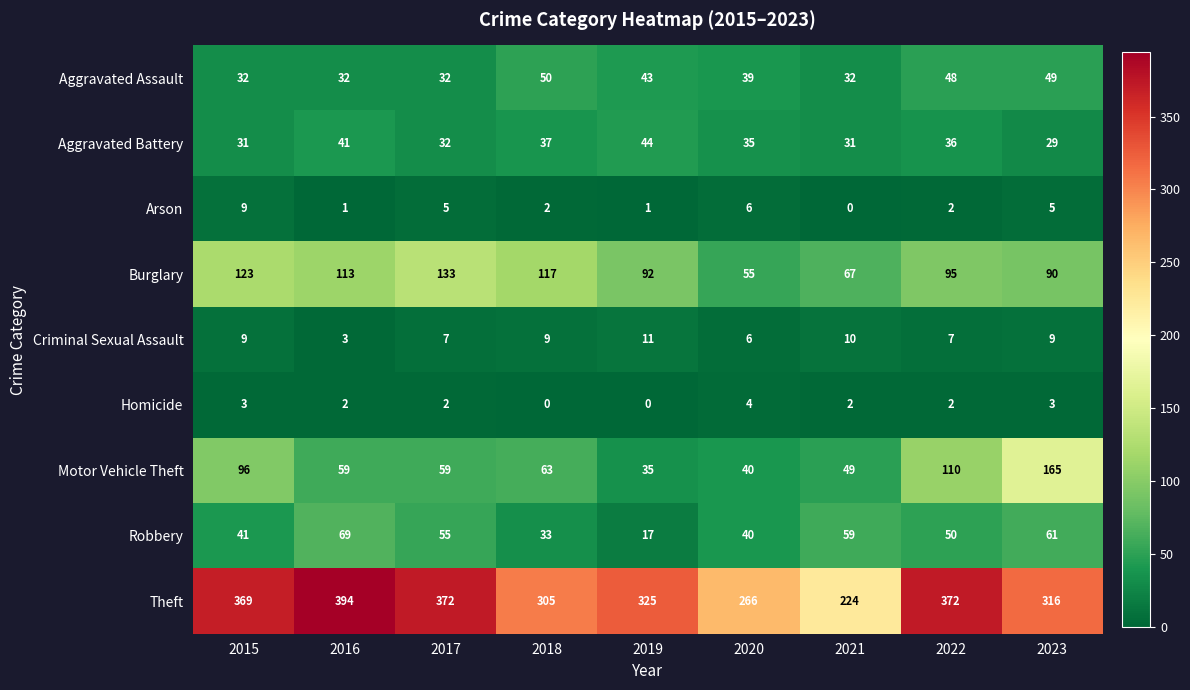

Is it true that Robbery equals 20 at 2017?

False